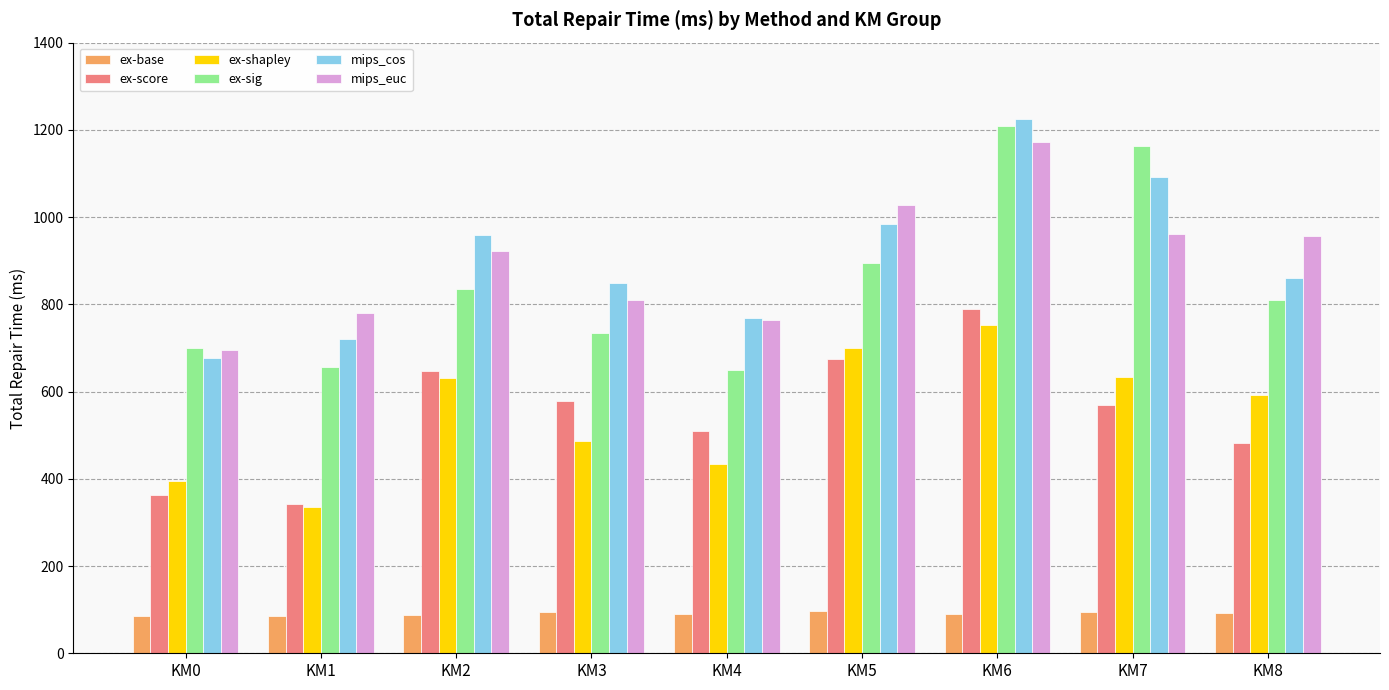

What is the minimum value for ex-score?

342